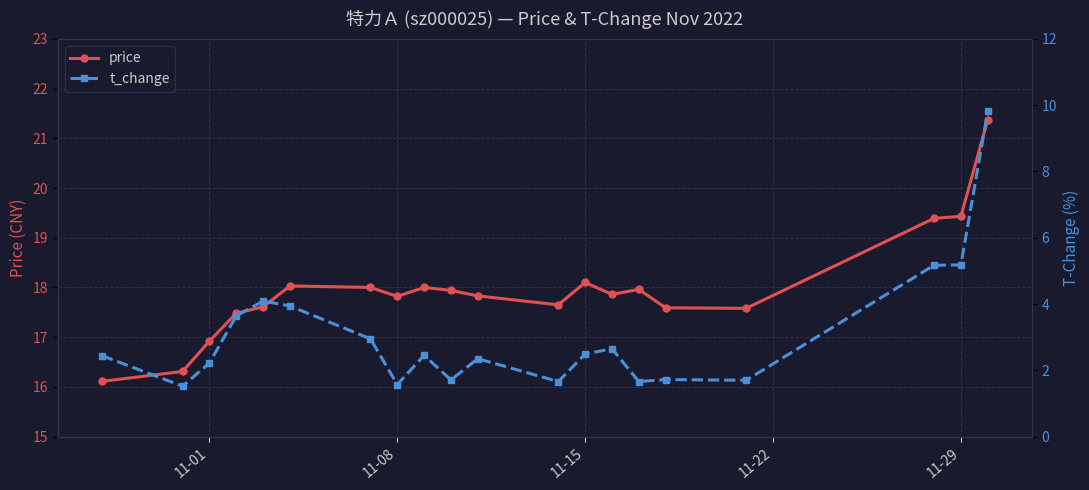

True or false: price has more than 0 points higher than both neighbors.

True